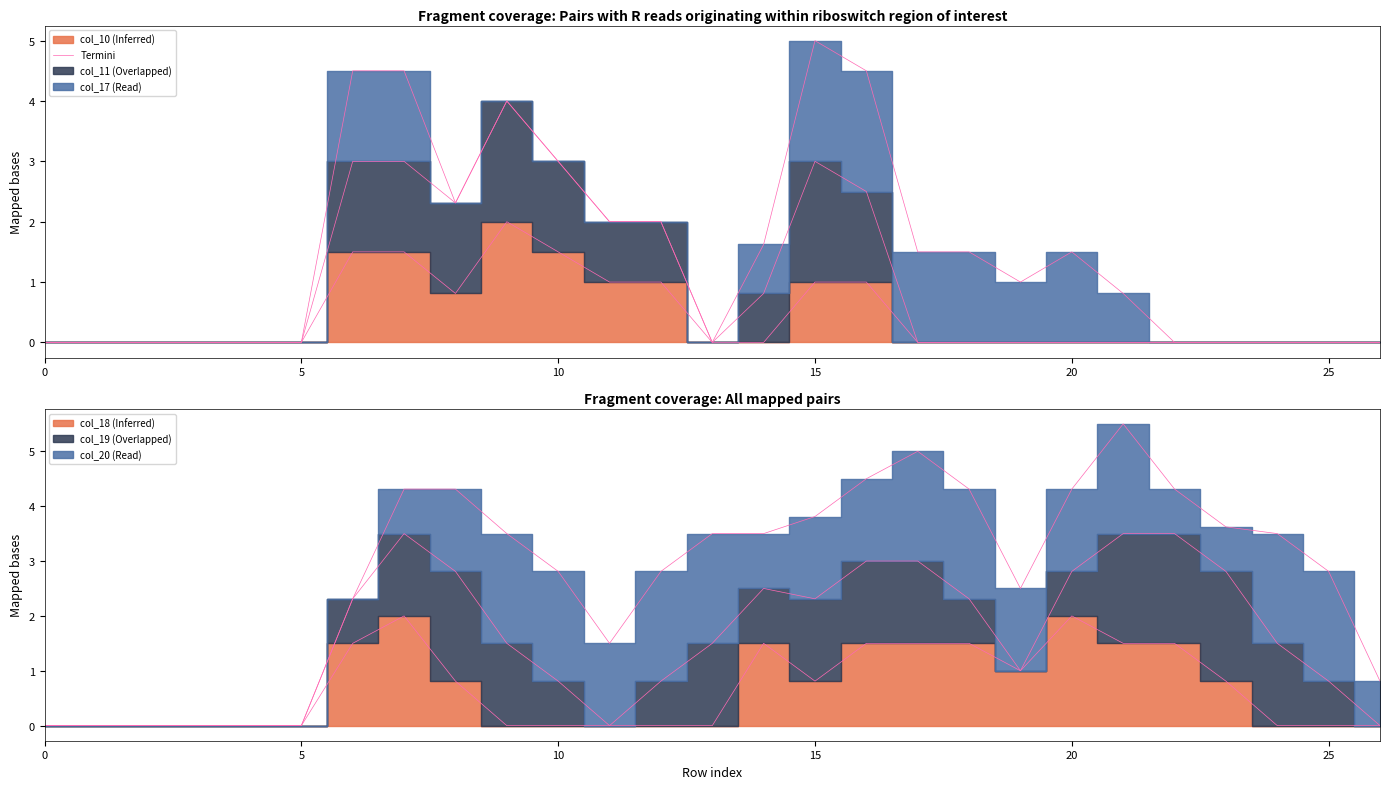

Reading left to right, extract all data points from this chart.

0.0	0.0	0.0	0.0	0.0	0.0	1.5	1.5	0.8	2.0	1.5	1.0	1.0	0.0	0.0	1.0	1.0	0.0	0.0	0.0	0.0	0.0	0.0	0.0	0.0	0.0	0.0